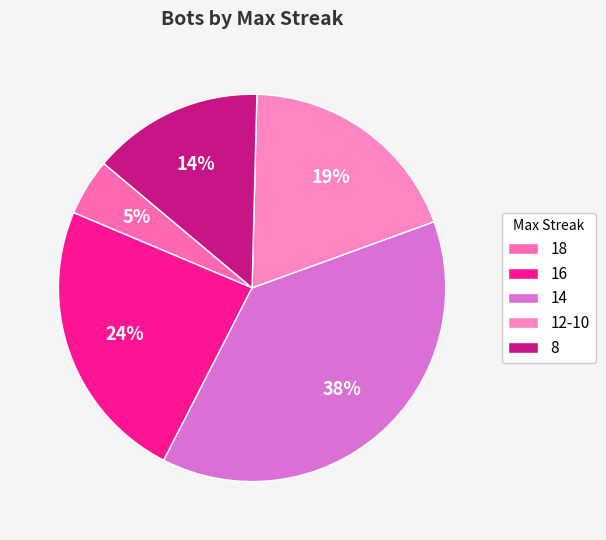

What percentage is the 14 slice, to the nearest percent?

38%